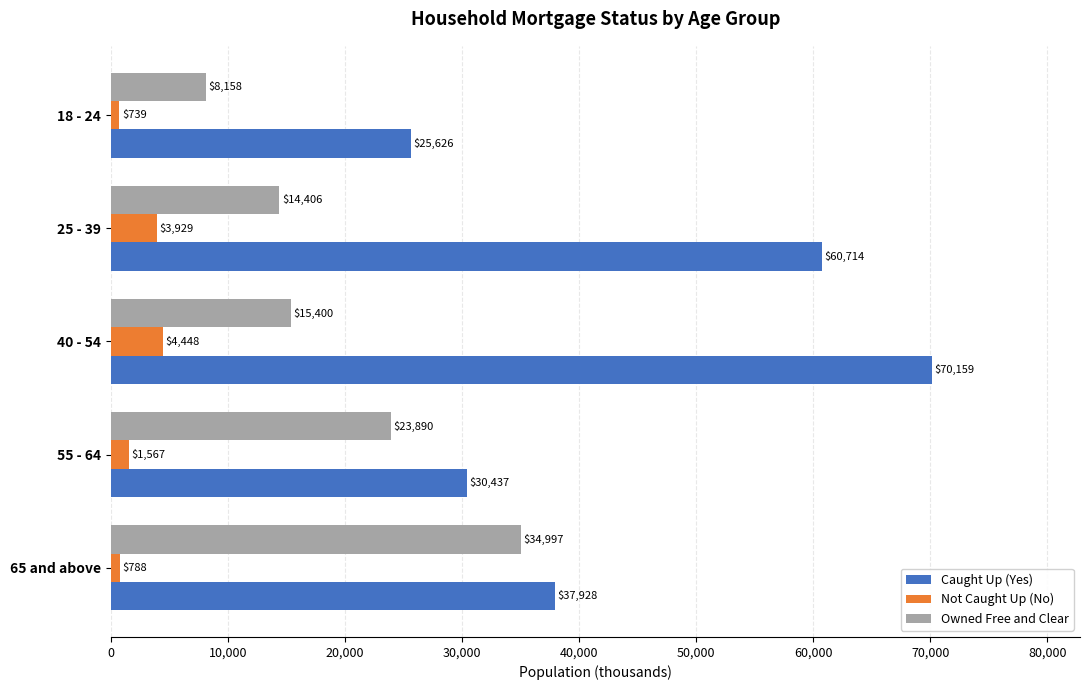

Between 40 - 54 and 65 and above, which series saw the biggest shift?

Caught Up (Yes)